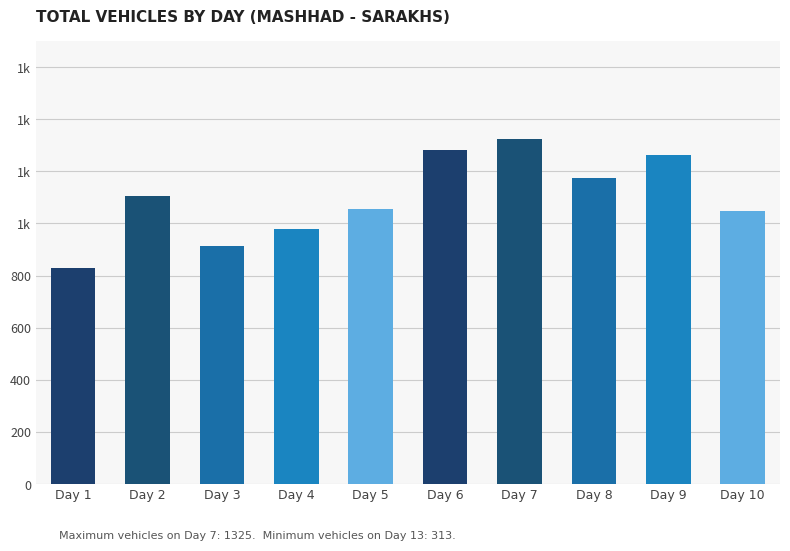

Reading right to left, what are all the values shown in this chart?

1049	1262	1176	1325	1281	1057	980	915	1105	829